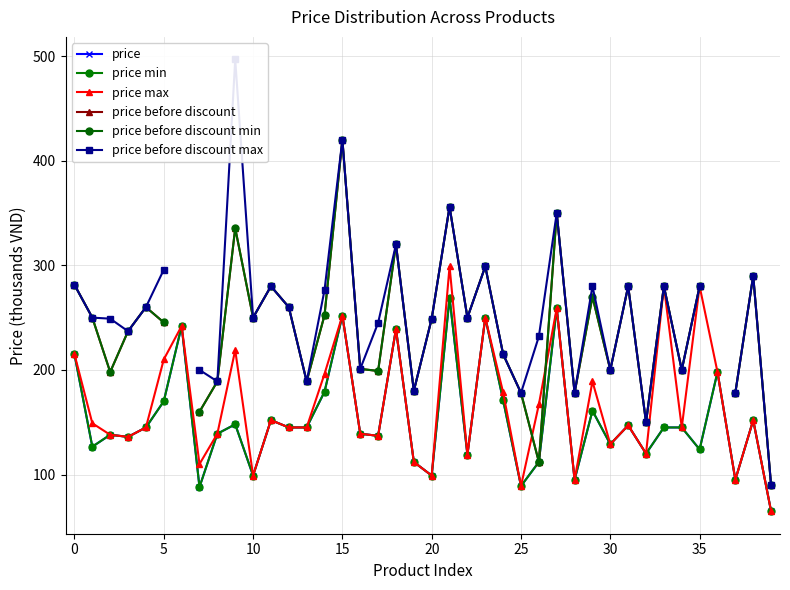

Does the chart display data point markers on the line(s)?

Yes